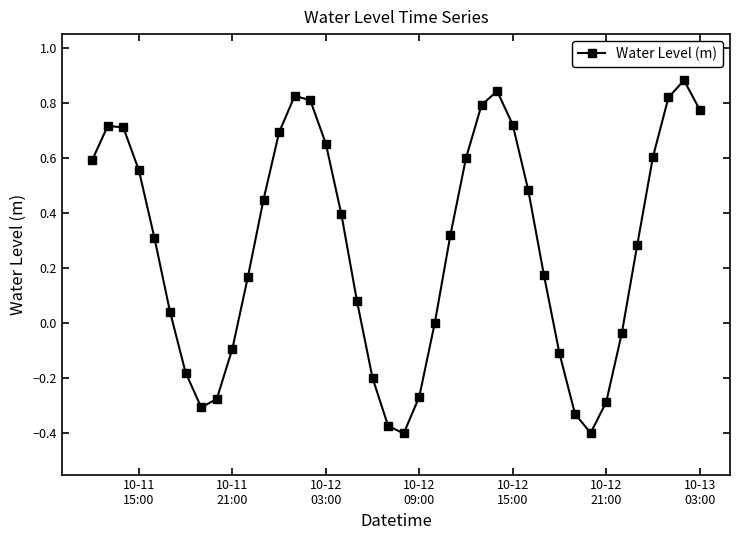

What is the sum of all values?

11.0